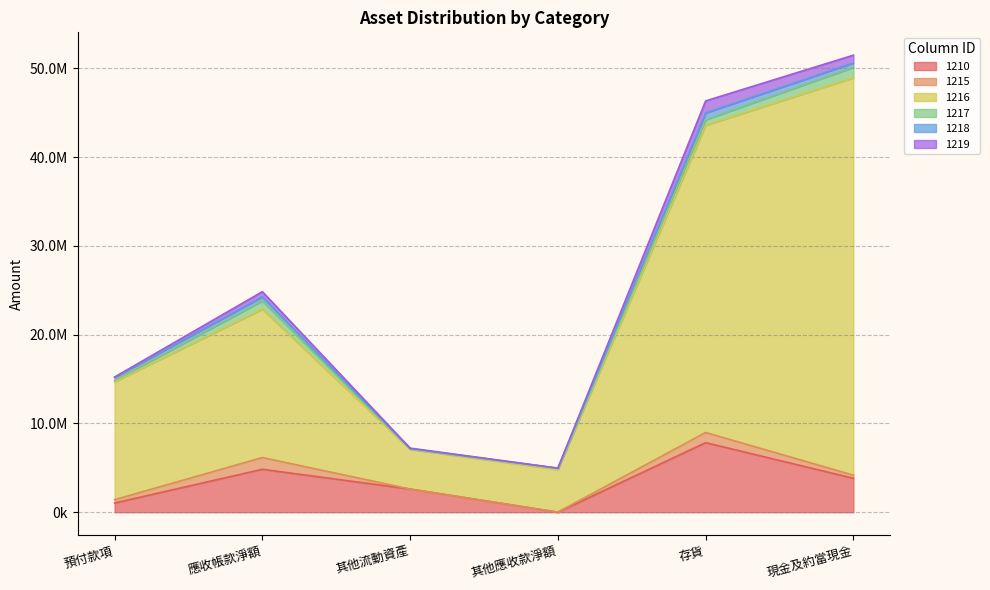

What is the total value across all series at 應收帳款淨額?

24854312